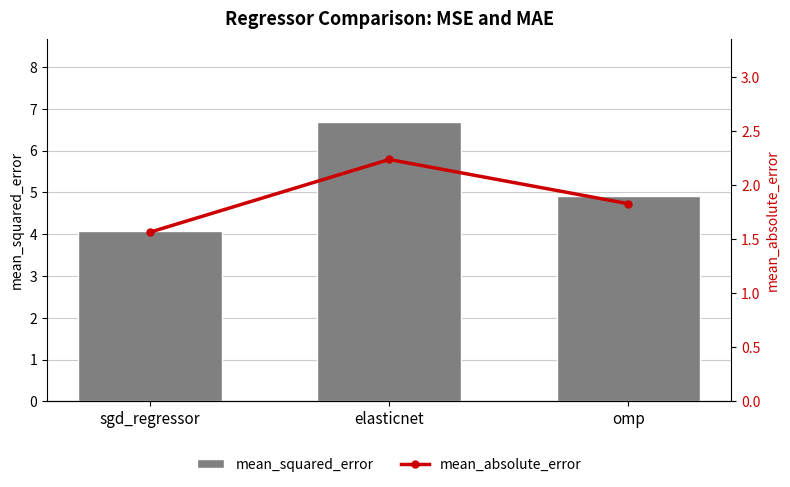

What is the total value across all series at omp?

6.8